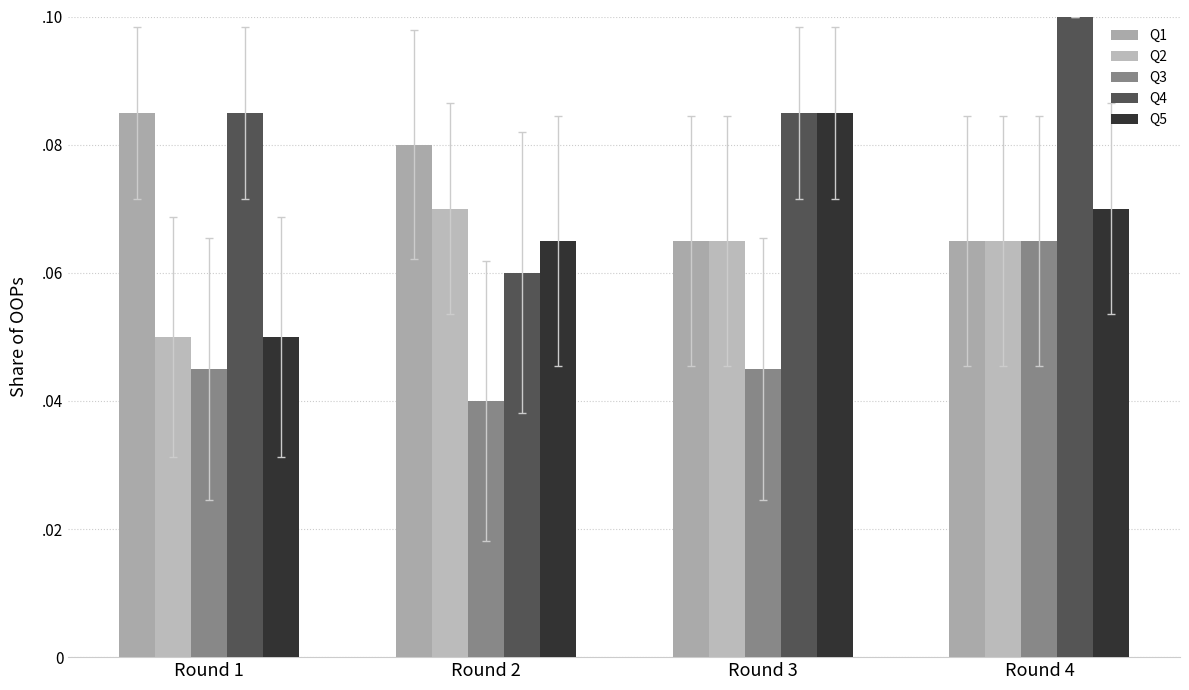

Reading left to right, what are all the values shown in this chart?

Q1: 0.1	0.1	0.1	0.1
Q2: 0.1	0.1	0.1	0.1
Q3: 0.0	0.0	0.0	0.1
Q4: 0.1	0.1	0.1	0.1
Q5: 0.1	0.1	0.1	0.1